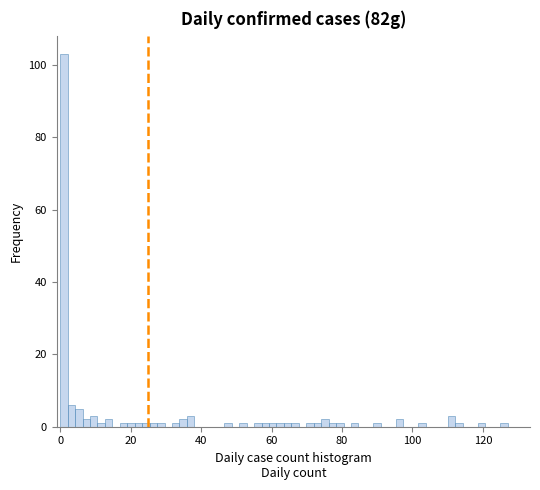

Around what value on the x-axis is the tallest bar? Give the approximate position of its centre, as read against the axis.

2